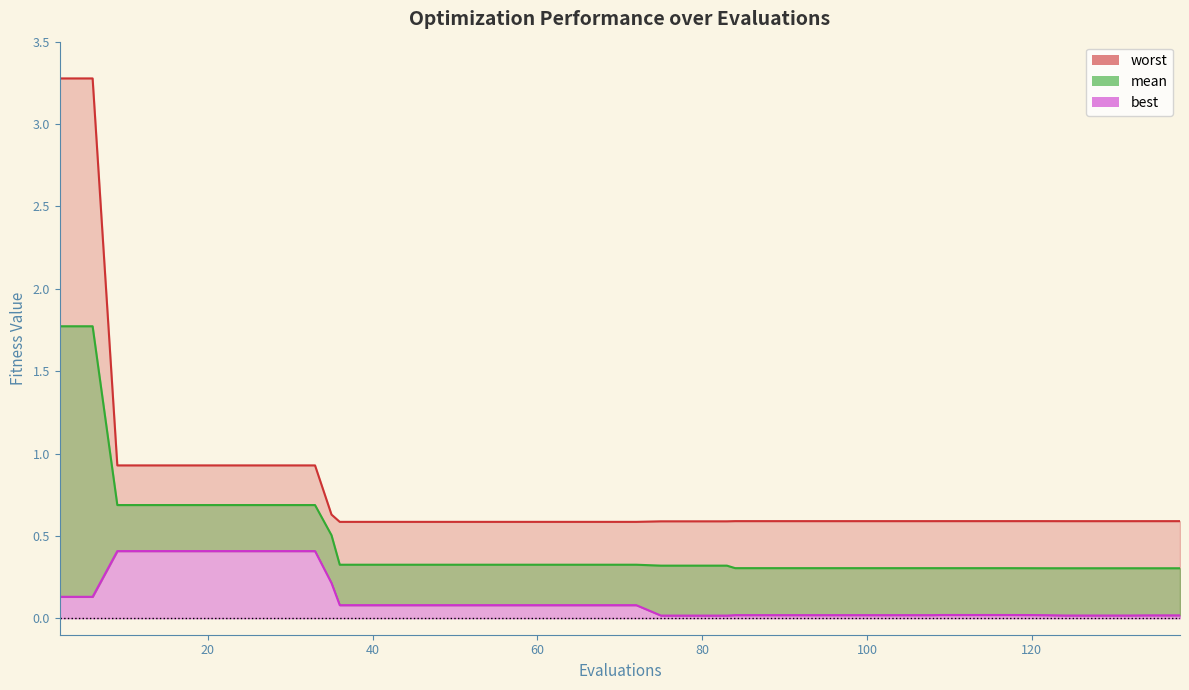

The value of best at 2 is 0.1. True or false?

False